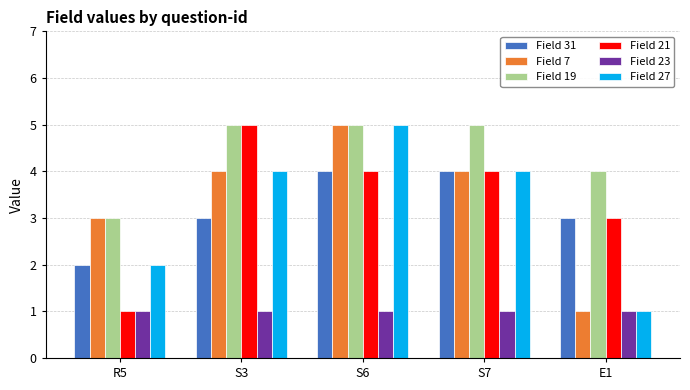

Reading right to left, what are all the values shown in this chart?

Field 31: E1=3	S7=4	S6=4	S3=3	R5=2
Field 7: E1=1	S7=4	S6=5	S3=4	R5=3
Field 19: E1=4	S7=5	S6=5	S3=5	R5=3
Field 21: E1=3	S7=4	S6=4	S3=5	R5=1
Field 23: E1=1	S7=1	S6=1	S3=1	R5=1
Field 27: E1=1	S7=4	S6=5	S3=4	R5=2